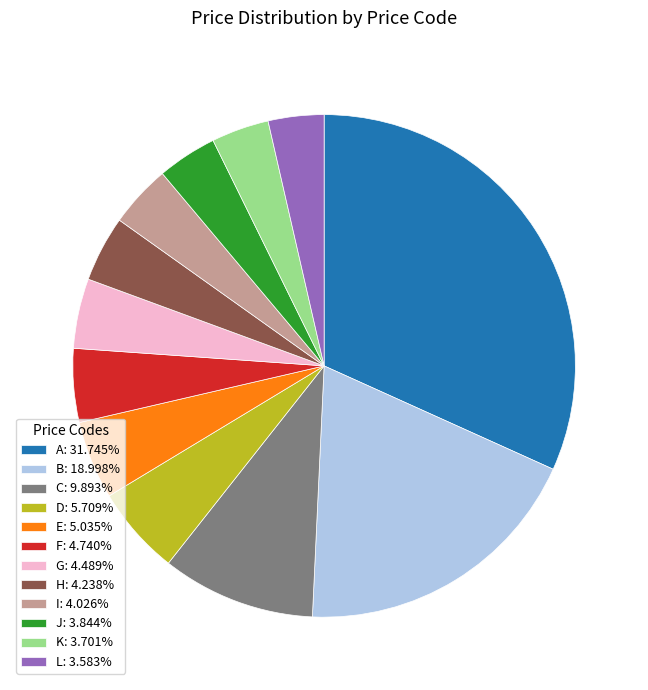

Is it true that H is 4% of the pie?

True